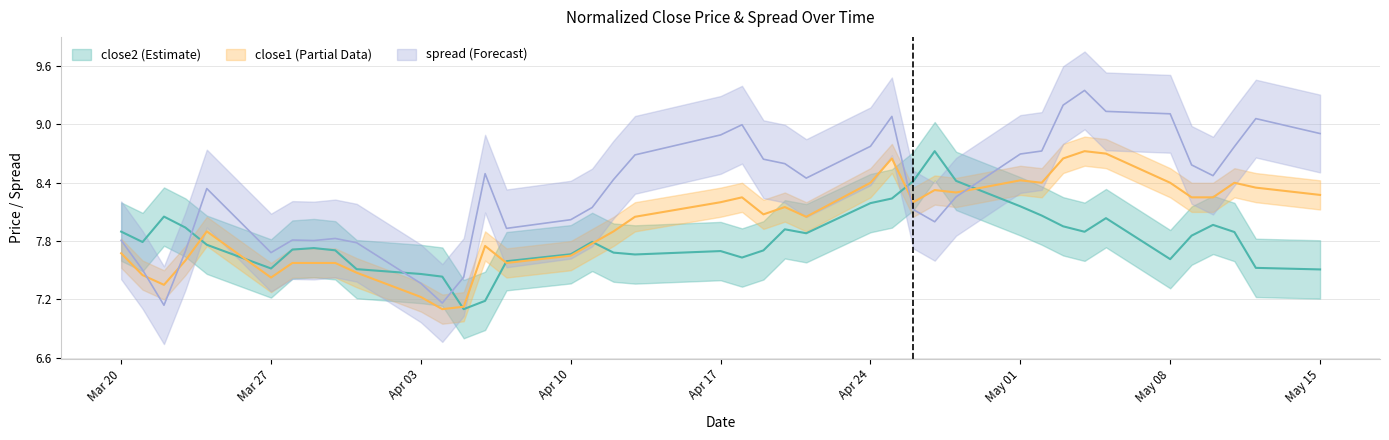

How many series are shown in this chart?

3